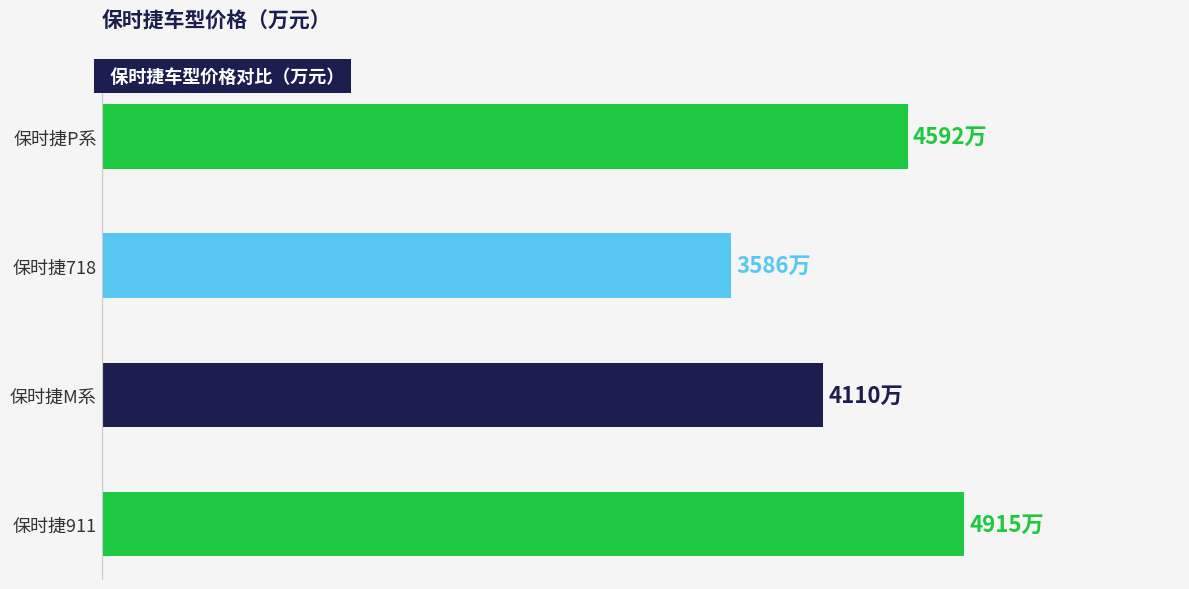

What is the average value?

4301